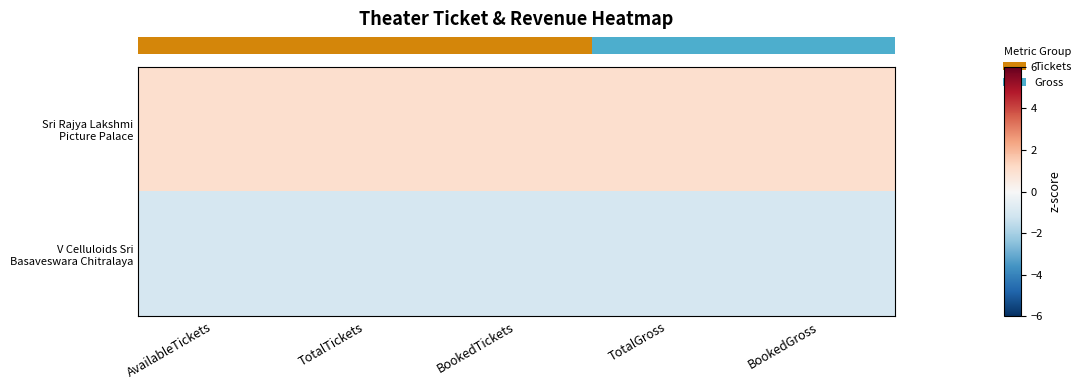

Which series has the largest total across all categories?

row_0